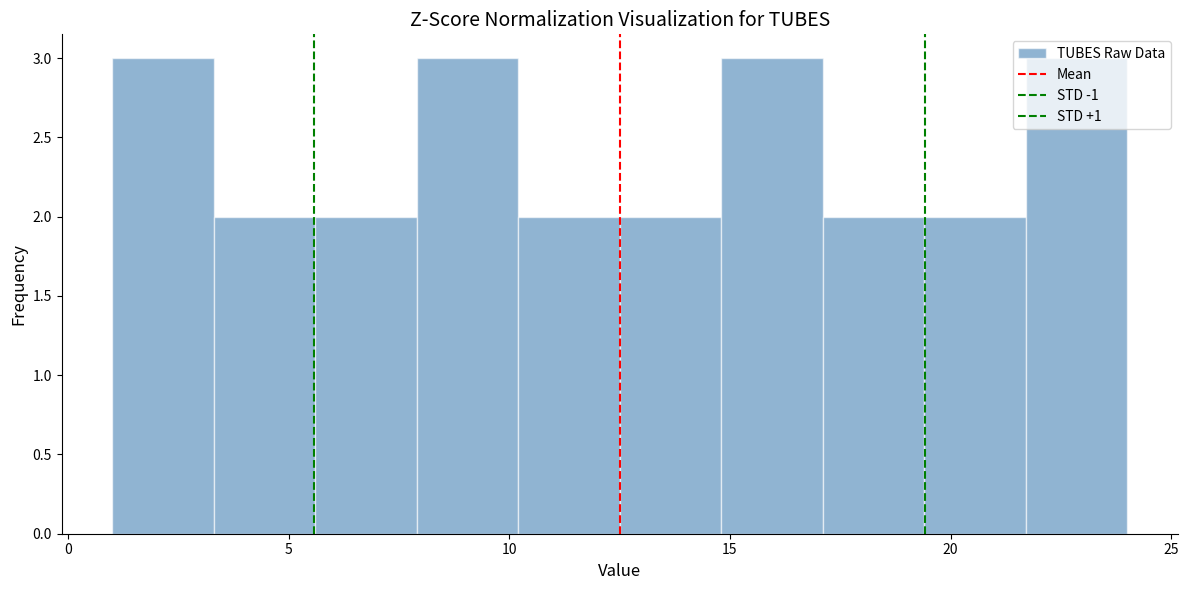

Reading left to right, transcribe this chart: for each bar, give the range it covers on the x-axis and its height. Neither the bar edges nor the heights are printed on the chart, so give them approximately, as read against the axes.

1.0 to 3.3: 3
3.3 to 5.6: 2
5.6 to 7.9: 2
7.9 to 10.2: 3
10.2 to 12.5: 2
12.5 to 14.8: 2
14.8 to 17.1: 3
17.1 to 19.4: 2
19.4 to 21.7: 2
21.7 to 24.0: 3